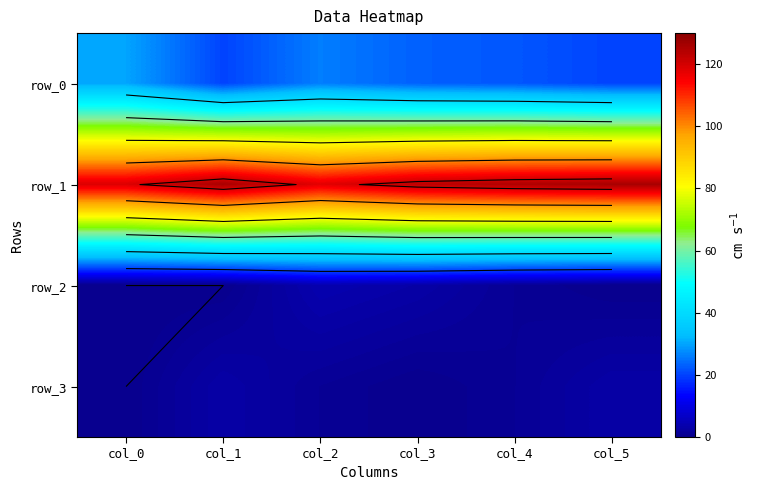

Read the row_0 value at col_0.

30